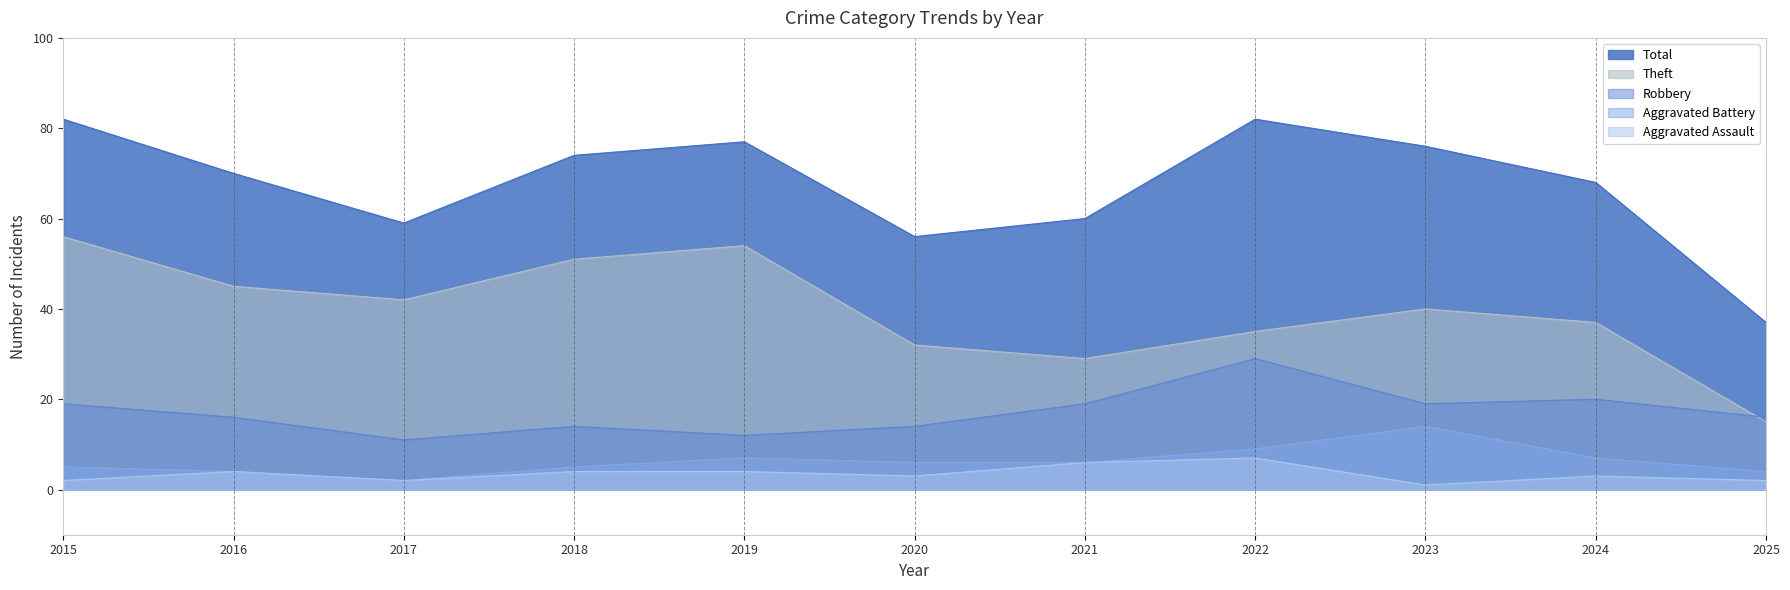

At which category does Aggravated Battery reach its first local peak?

2019